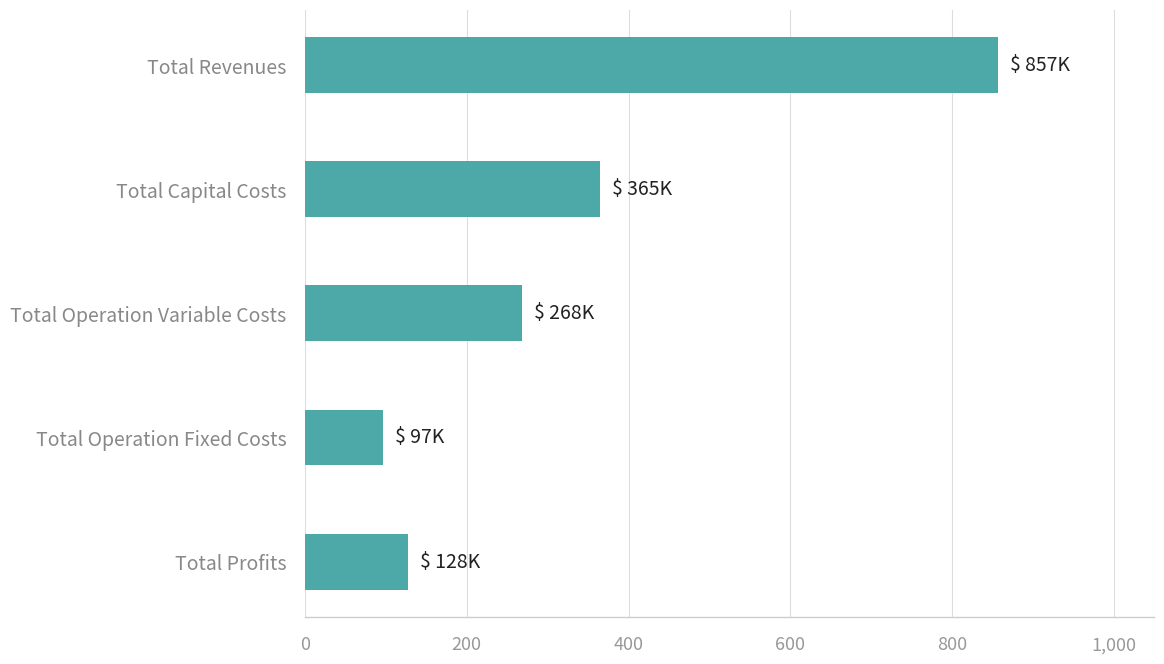

Are the bars horizontal?

Yes